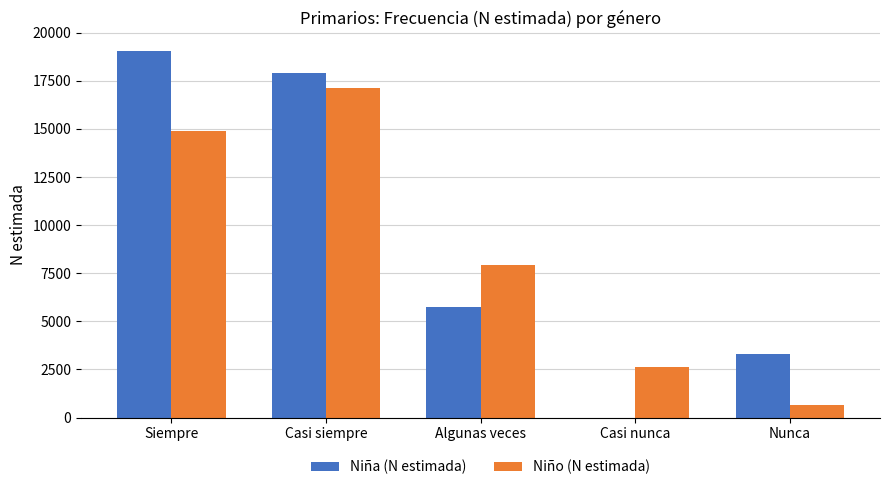

Is the value of Niña (N estimada) at Siempre greater than the value of Niño (N estimada) at Casi siempre?

Yes